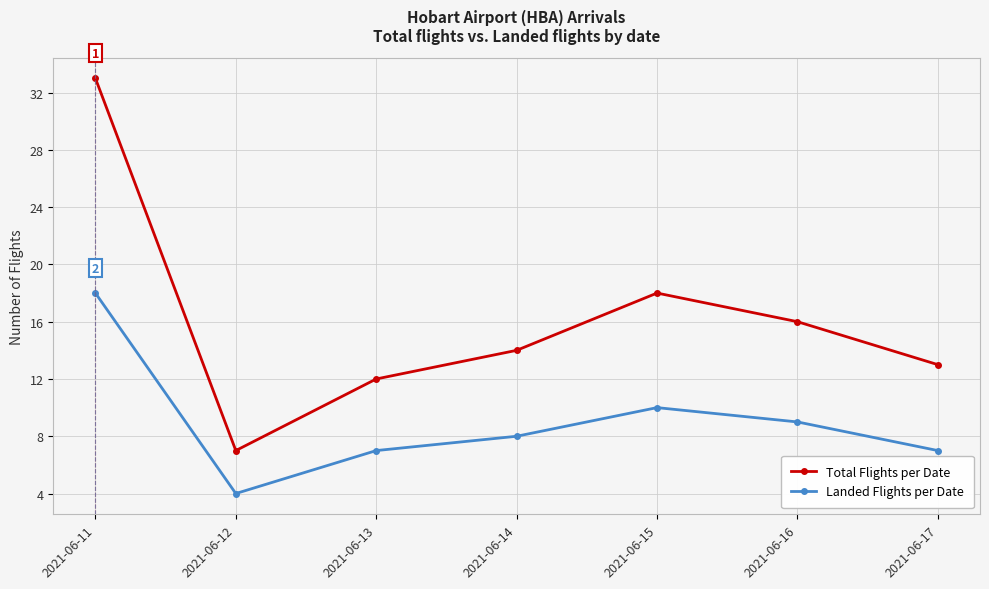

At which category does Landed Flights per Date reach its first local valley?

2021-06-12